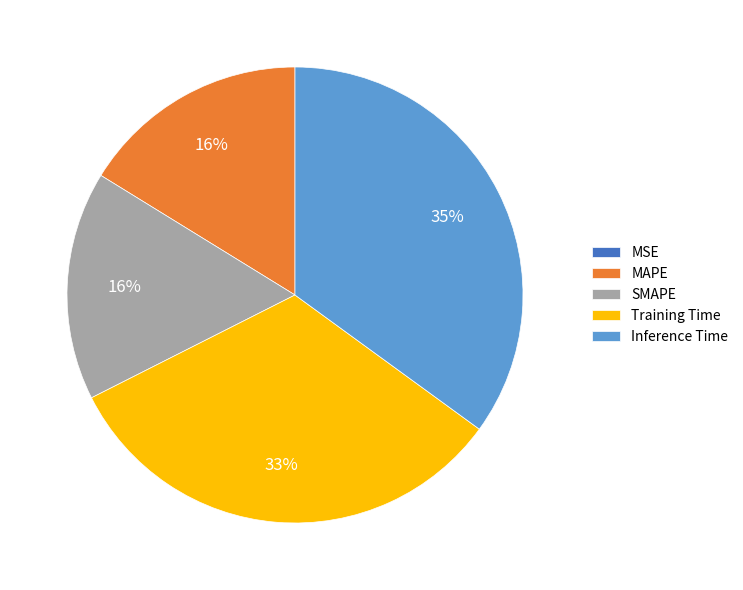

Between MAPE and Training Time, which is larger?

Training Time